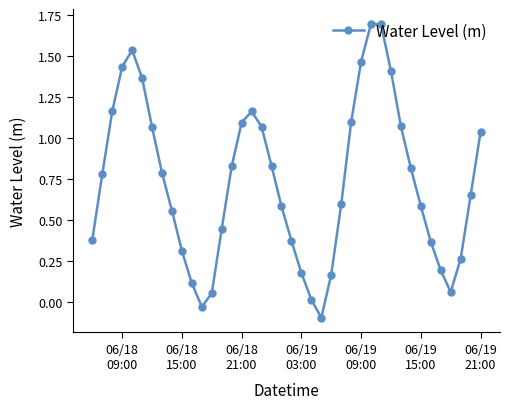

How many points are lower than both their immediate neighbors (excluding endpoints)?

3